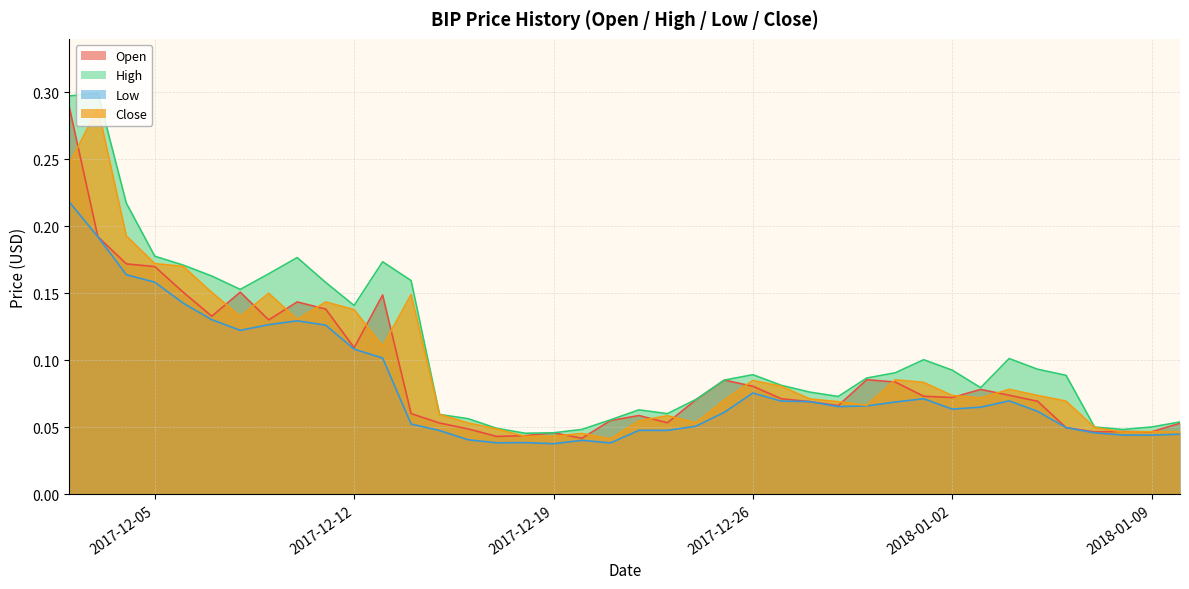

How many interior local valleys does the High series have?

7